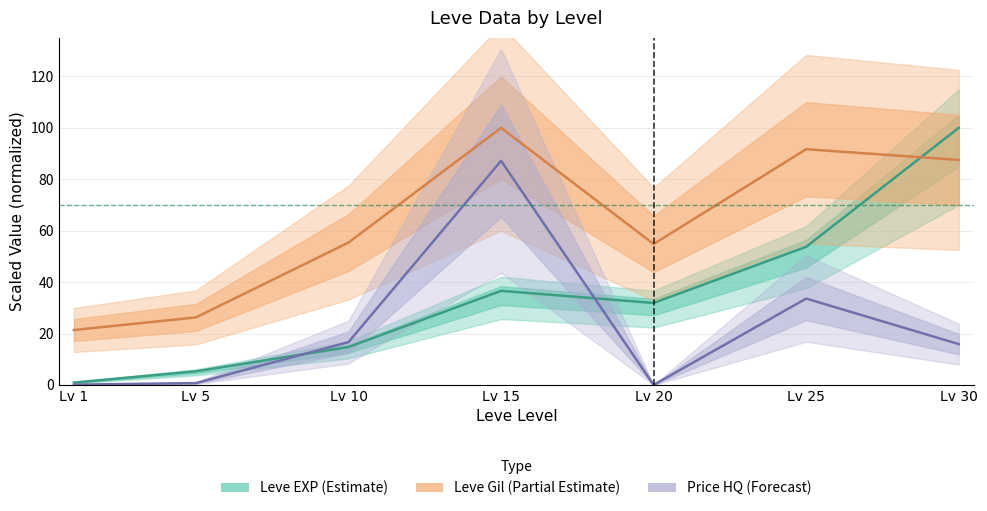

What is the value of the Price HQ (Forecast) point at the 4th from the left?

87.2